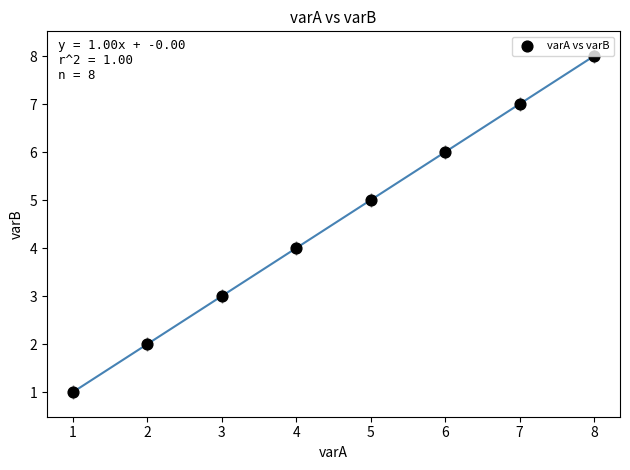

What is the average X value?

4